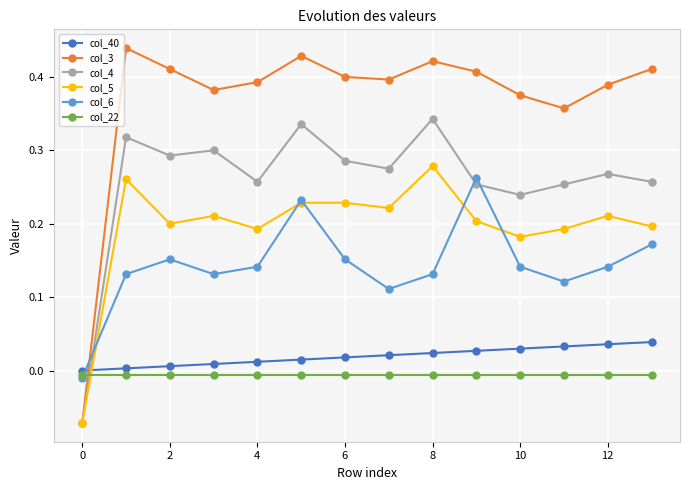

What are all the series names shown in the legend?

col_40, col_3, col_4, col_5, col_6, col_22